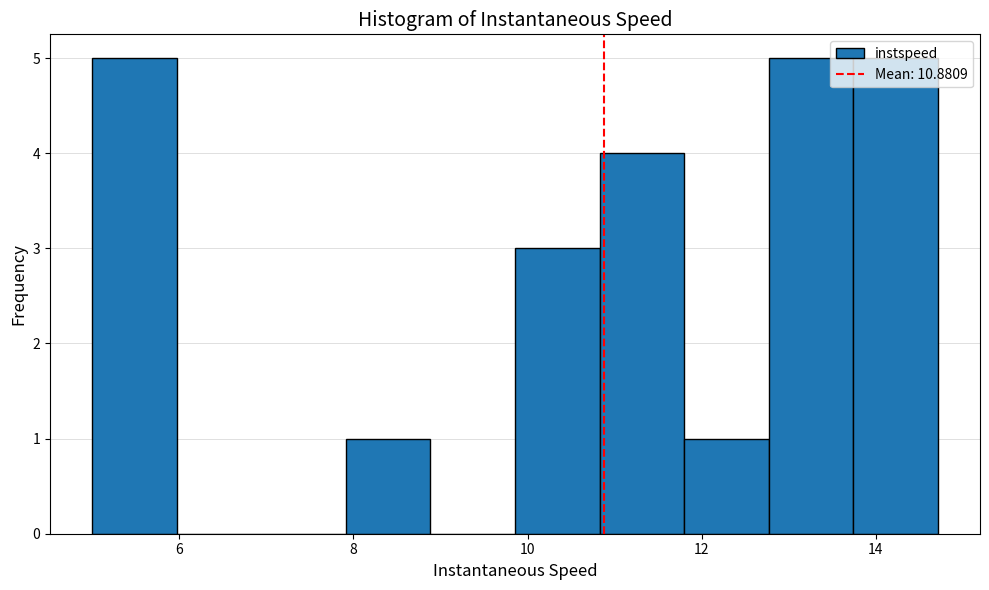

Reading left to right, transcribe this chart: for each bar, give the range it covers on the x-axis and its height. Neither the bar edges nor the heights are printed on the chart, so give them approximately, as read against the axes.

5.0 to 6.0: 5
6.0 to 7.0: 0
7.0 to 8.0: 0
8.0 to 8.8: 1
8.8 to 9.8: 0
9.8 to 10.8: 3
10.8 to 11.8: 4
11.8 to 12.8: 1
12.8 to 13.8: 5
13.8 to 14.8: 5